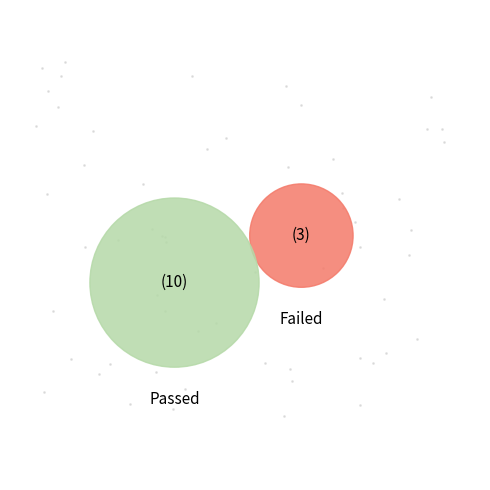

To the nearest percent, what is the average slice percentage?

50%